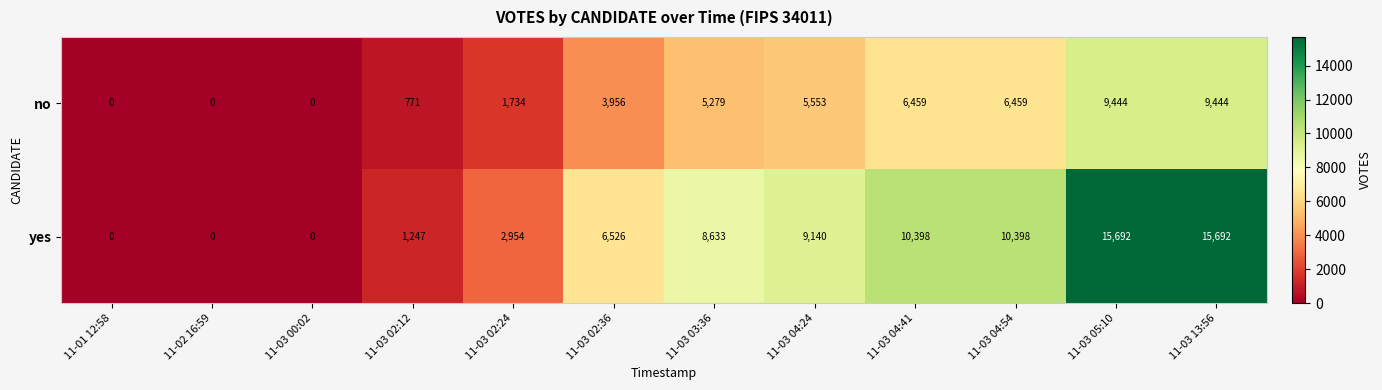

Reading left to right, transcribe all the data shown in this chart.

no: 11-01 12:58=0	11-02 16:59=0	11-03 00:02=0	11-03 02:12=771	11-03 02:24=1734	11-03 02:36=3956	11-03 03:36=5279	11-03 04:24=5553	11-03 04:41=6459	11-03 04:54=6459	11-03 05:10=9444	11-03 13:56=9444
yes: 11-01 12:58=0	11-02 16:59=0	11-03 00:02=0	11-03 02:12=1247	11-03 02:24=2954	11-03 02:36=6526	11-03 03:36=8633	11-03 04:24=9140	11-03 04:41=10398	11-03 04:54=10398	11-03 05:10=15692	11-03 13:56=15692